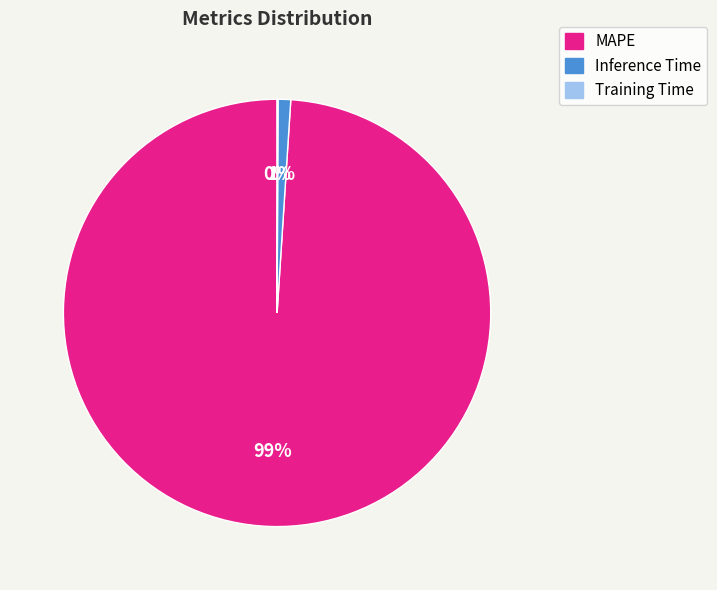

Is the sum of Inference Time and MAPE greater than half?

Yes